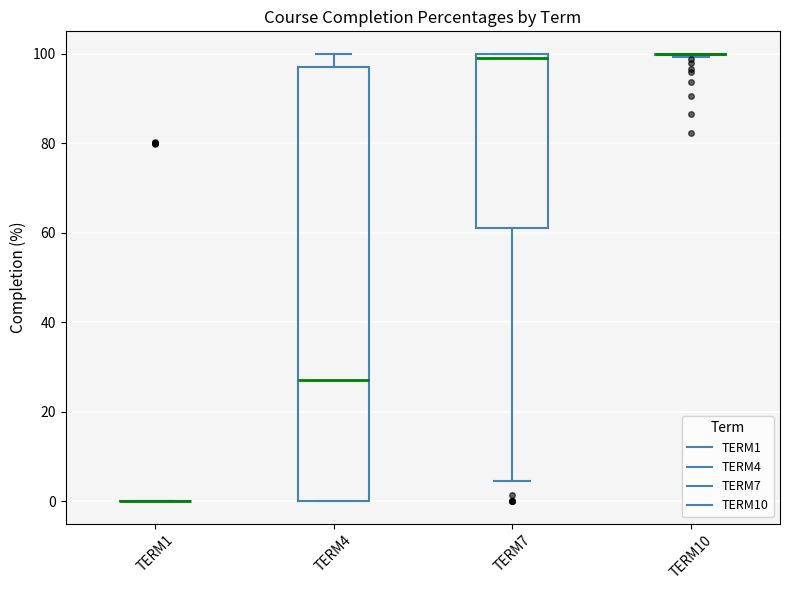

Reading left to right, read every box against the y-axis: the position of its median line, the range the box covers, and the ends of its whiskers. The values are not printed on the chart, so give them approximately, as read against the axis.

TERM1: box collapsed to a line at 0, whiskers 0 to 0
TERM4: median 28, box 0 to 98, whiskers 0 to 100
TERM7: median 100 (just below the box's upper edge), box 62 to 100, whiskers 4 to 100
TERM10: box collapsed to a line at 100, whiskers 100 to 100